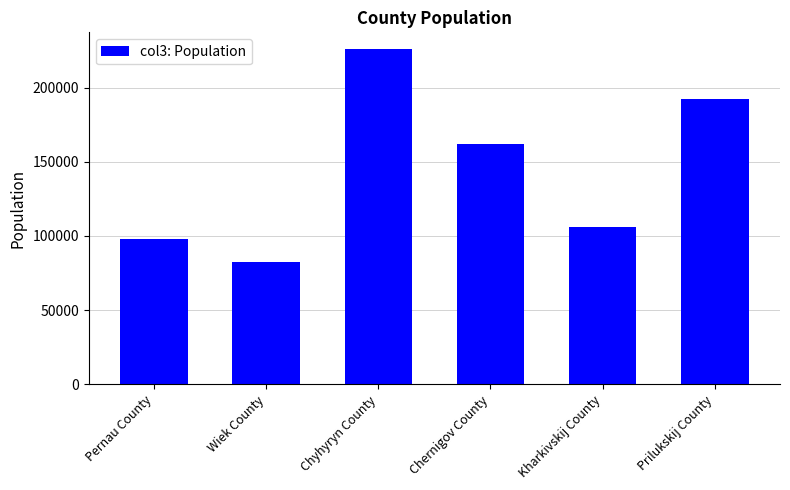

Rank the categories by value from lowest to highest.

Wiek County, Pernau County, Kharkivskij County, Chernigov County, Prilukskij County, Chyhyryn County